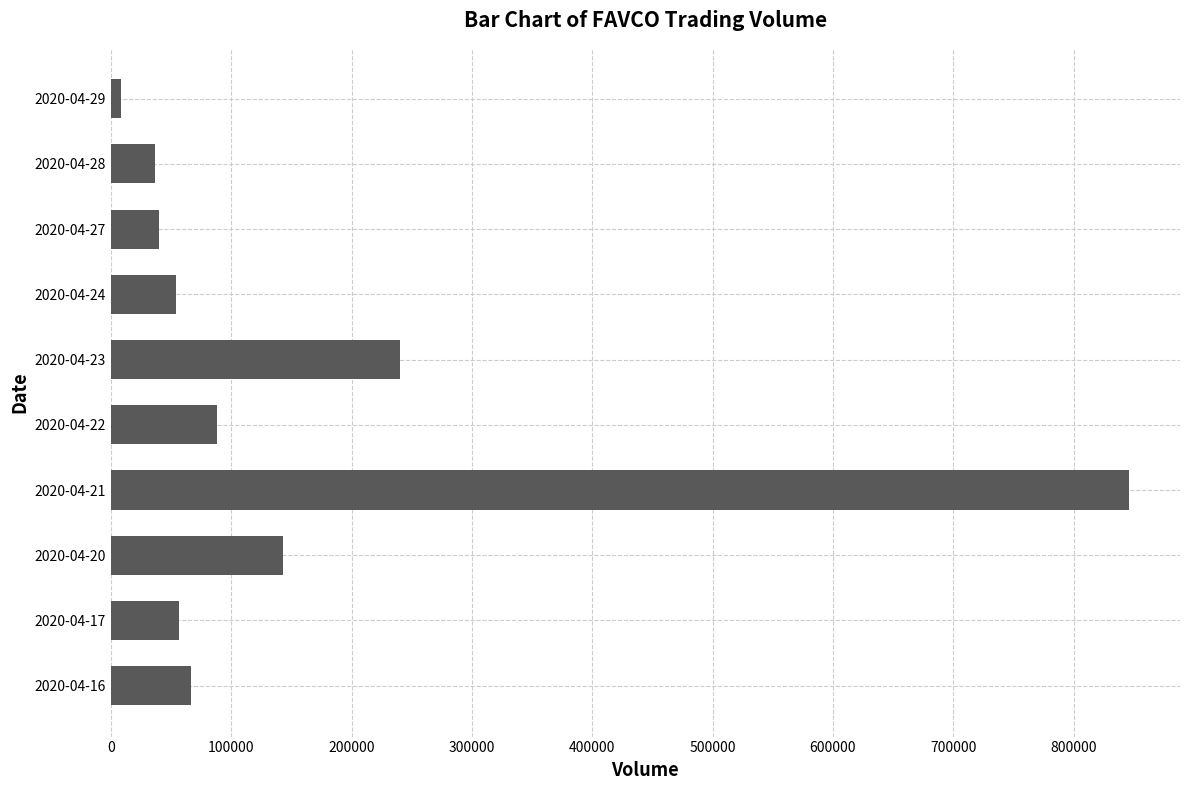

What is the change in value from 2020-04-20 to 2020-04-24?

-89200